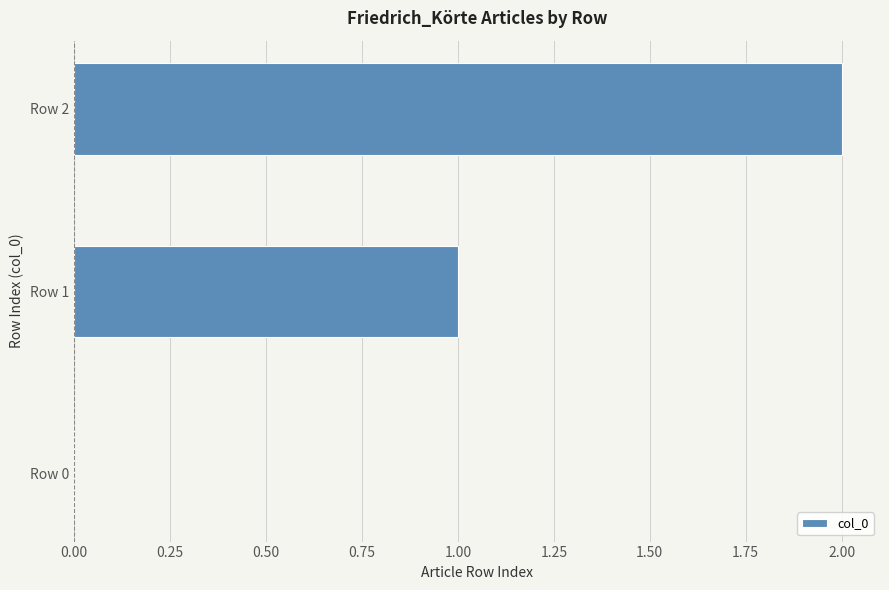

Approximately how many times larger is the value at Row 1 compared to Row 2?

0.5